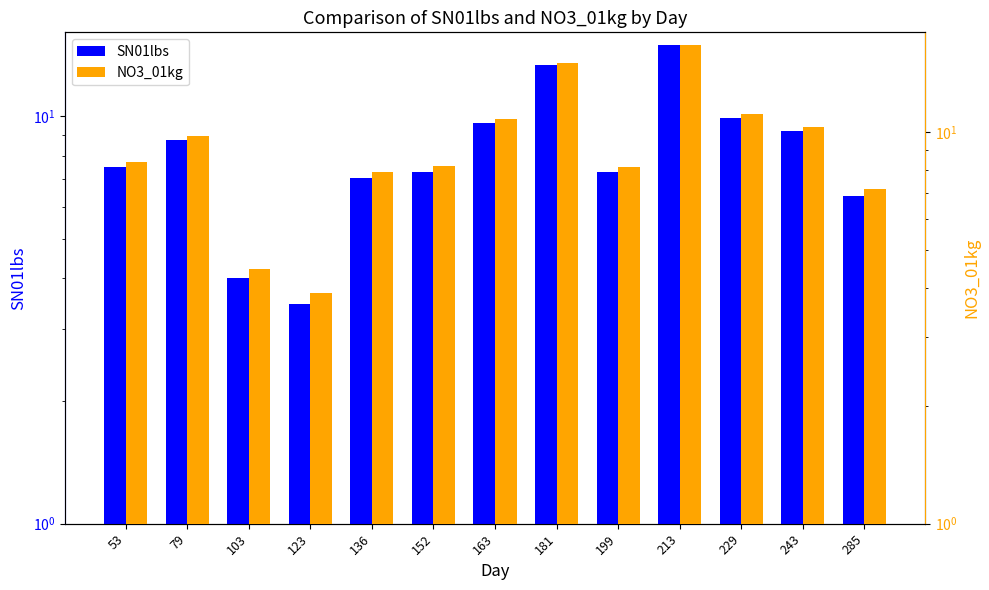

Reading left to right, list all the values displayed in this chart.

SN01lbs: 7.5	8.7	4.0	3.5	7.1	7.3	9.7	13.4	7.3	14.9	9.9	9.2	6.4
NO3_01kg: 8.4	9.8	4.5	3.9	7.9	8.2	10.8	15.0	8.2	16.7	11.1	10.3	7.2